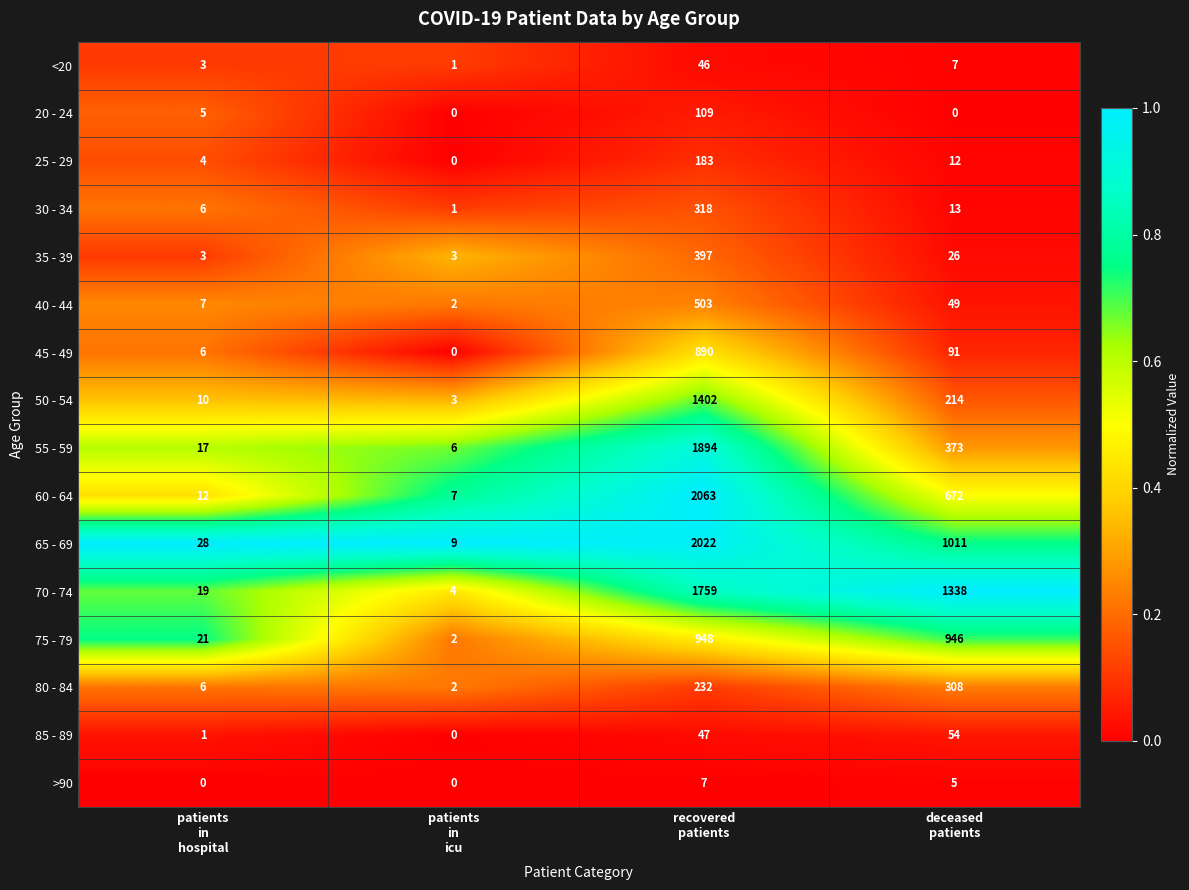

How many >90 values are between 0 and 7?

4